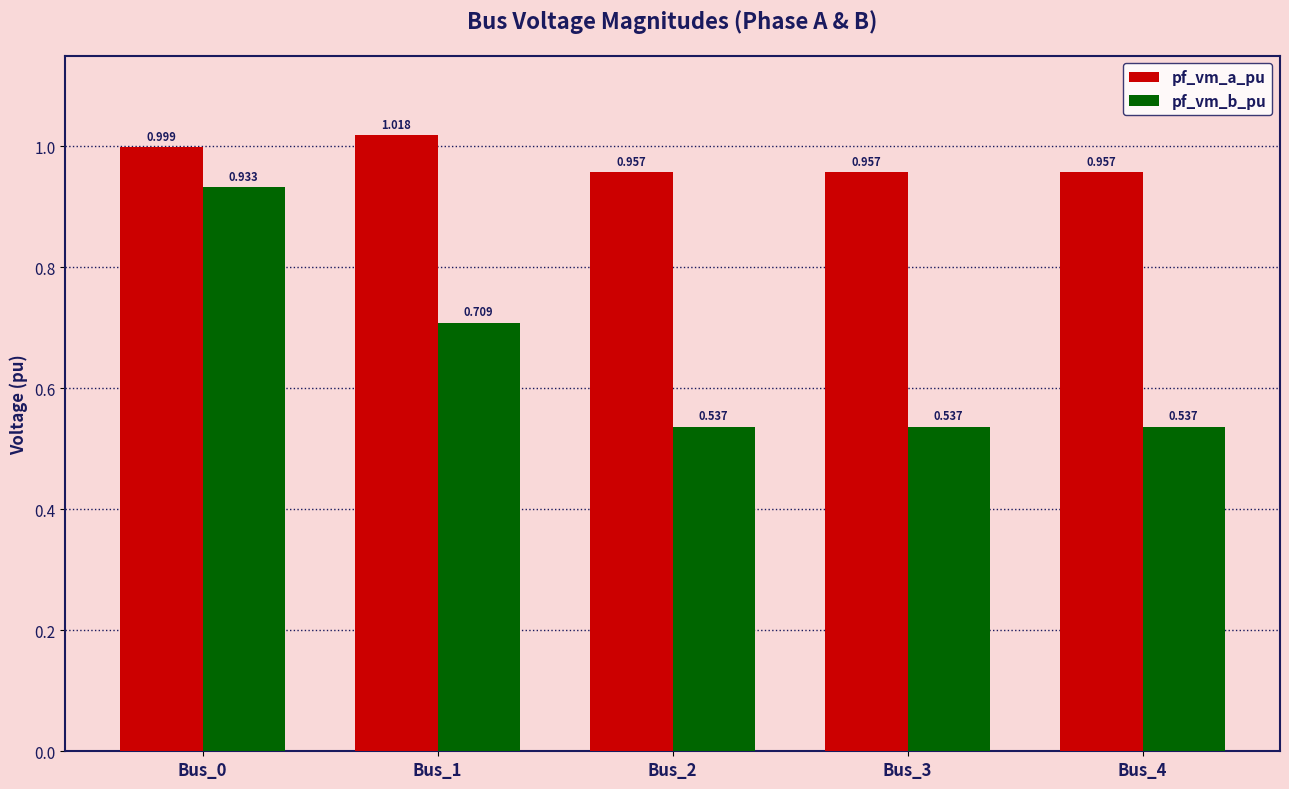

The pf_vm_b_pu series shows 0.8 at Bus_2. True or false?

False